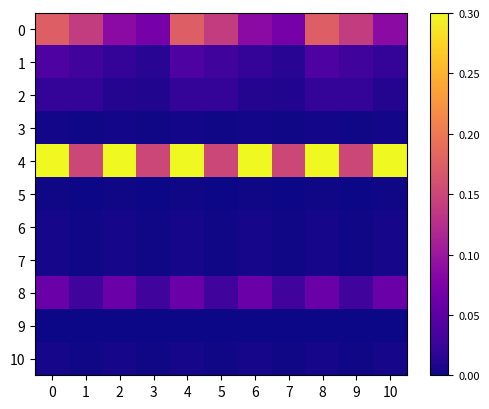

Which has a higher value, 1 or 3?

1